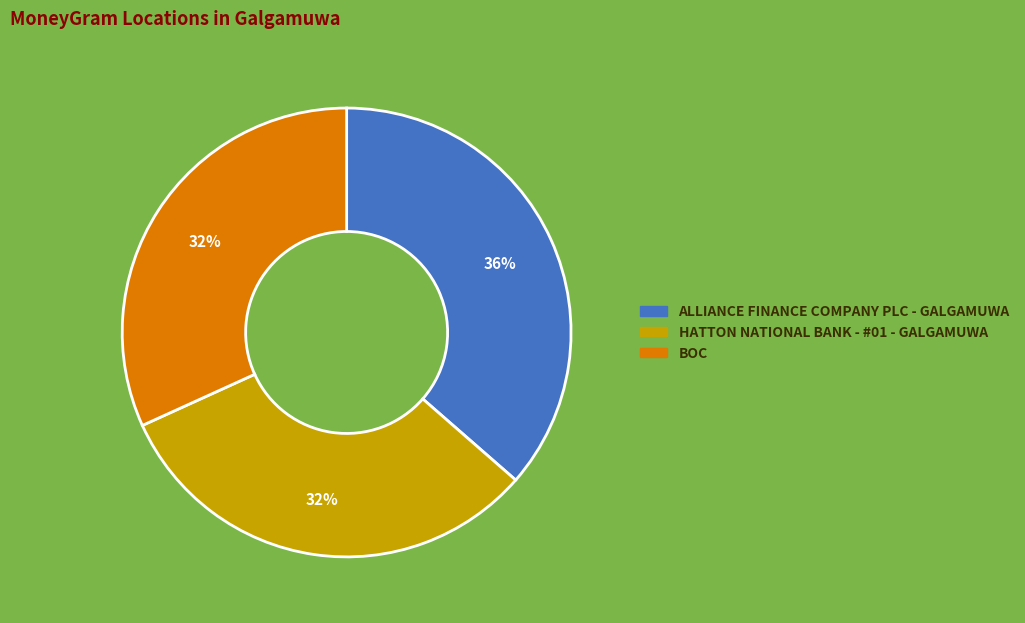

Do ALLIANCE FINANCE COMPANY PLC - GALGAMUWA and HATTON NATIONAL BANK - #01 - GALGAMUWA together represent more than half of the pie?

Yes